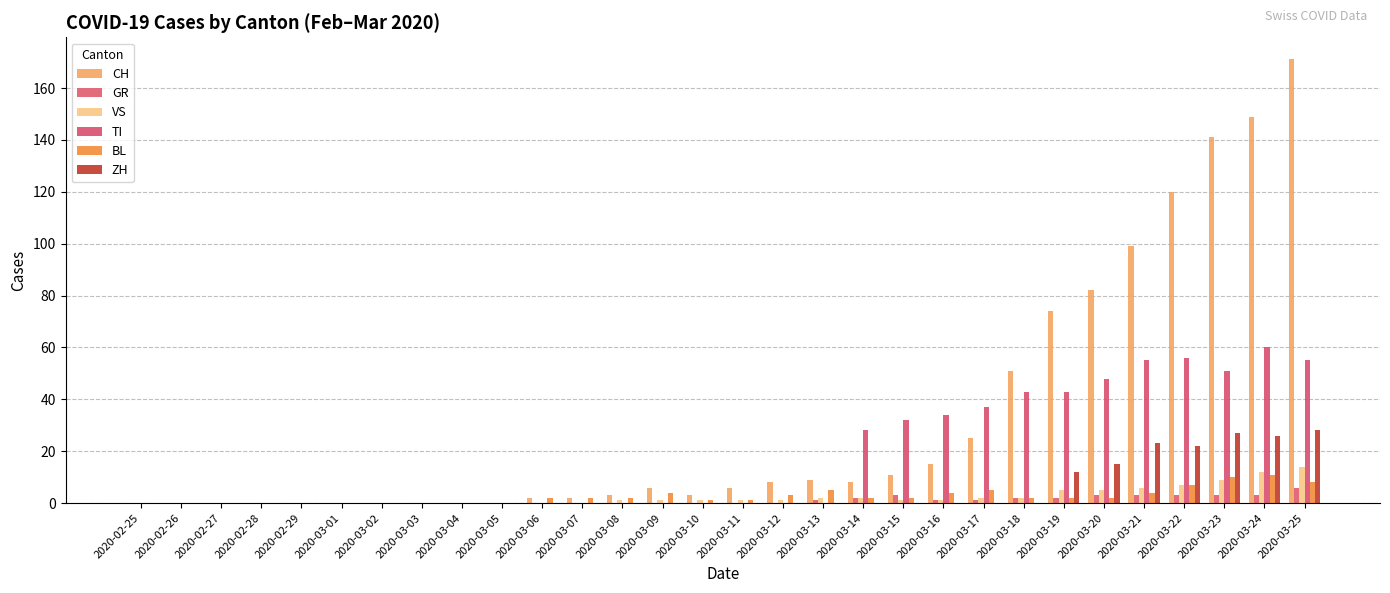

Which series has the largest total across all categories?

CH